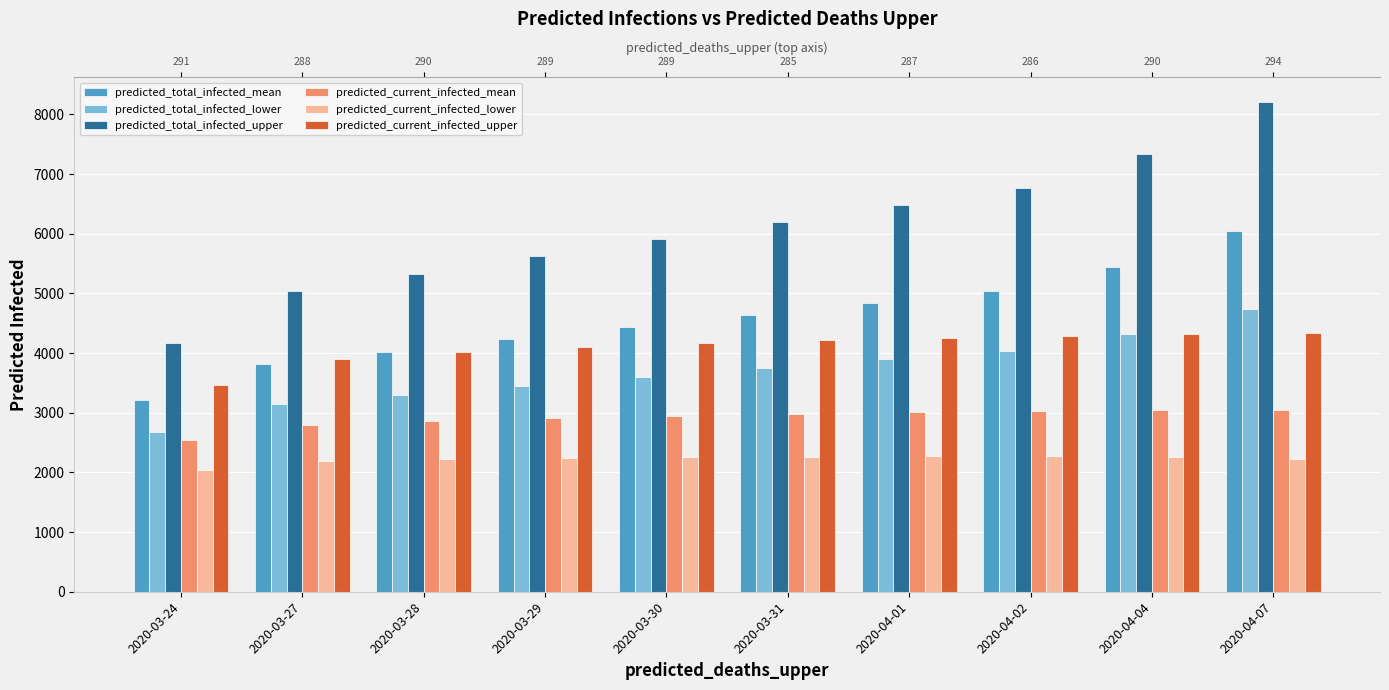

Count the number of categories in the chart.

10